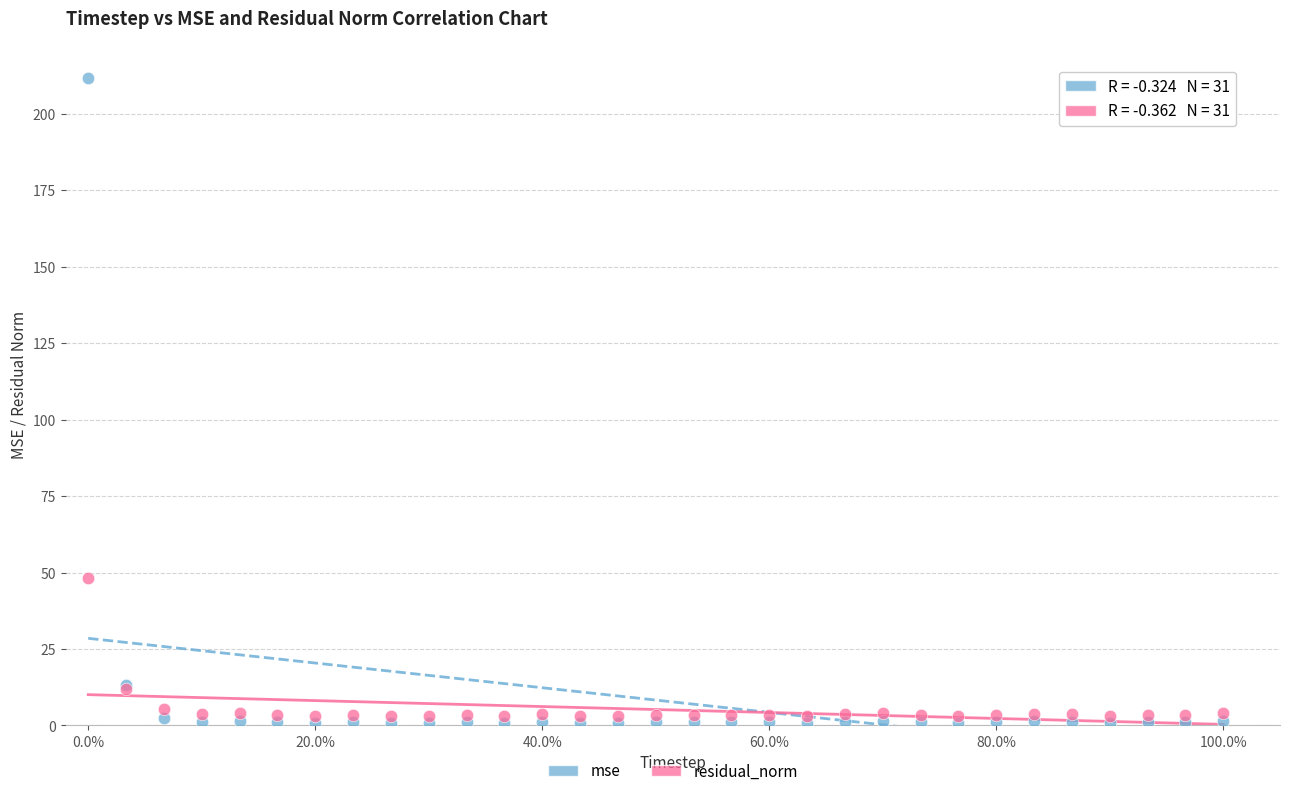

In the mse series, what Y value is closest to 106?

13.1